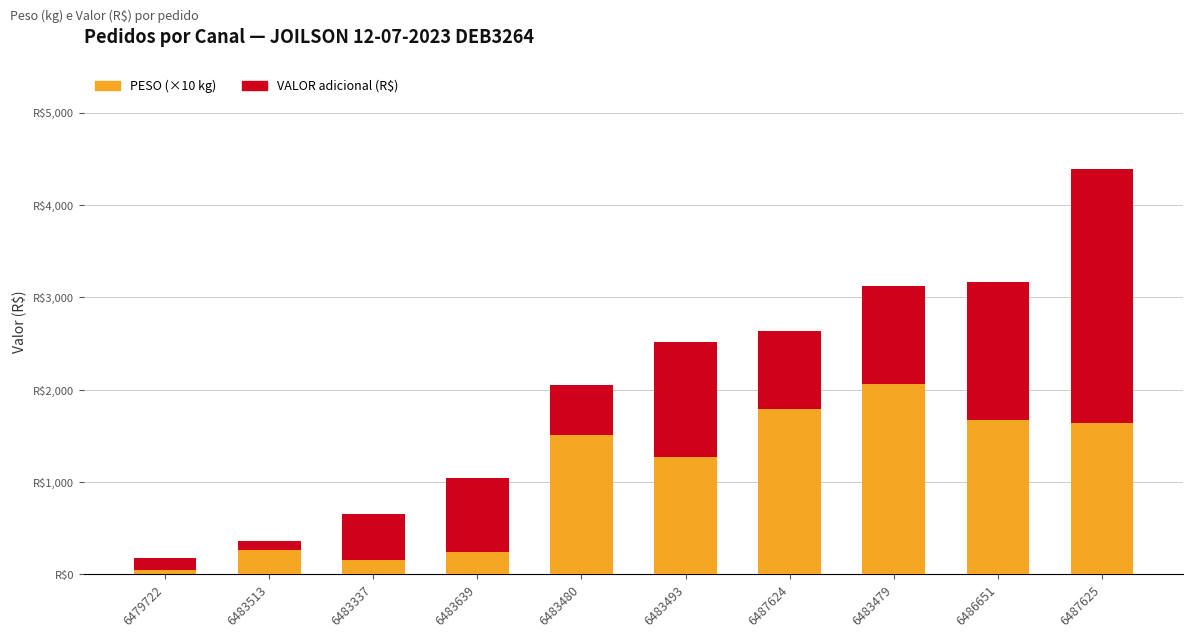

What are all the series names shown in the legend?

PESO (×10 kg), VALOR adicional (R$)